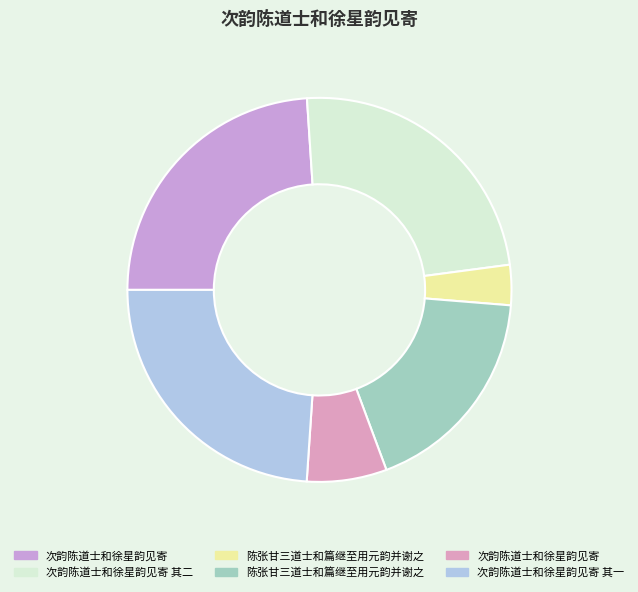

How many slices are in this pie chart?

6